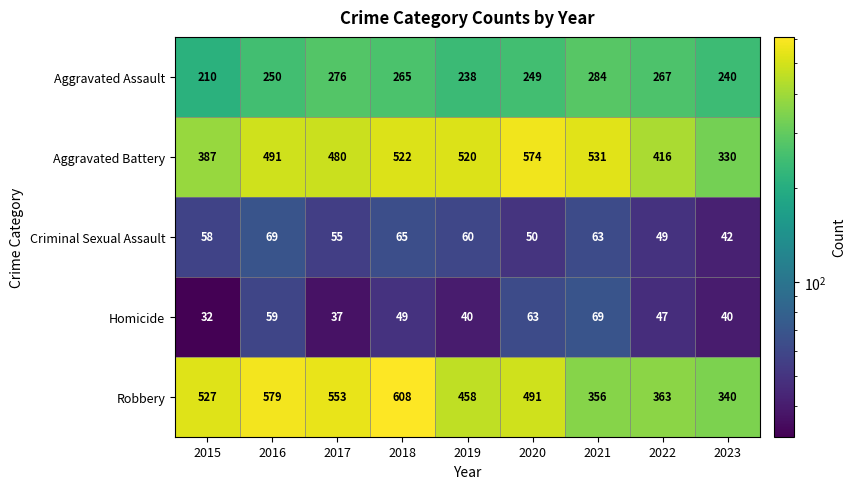

What is the difference between the Criminal Sexual Assault values at 2019 and 2016?

9